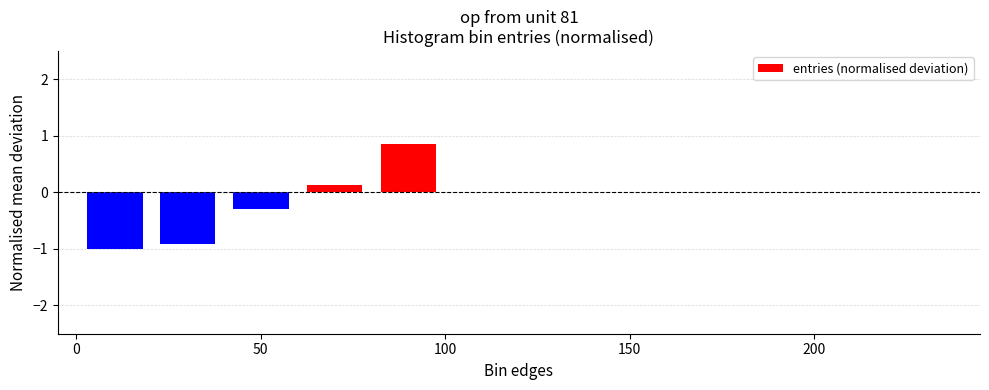

What is the sum of all values?

-1.2